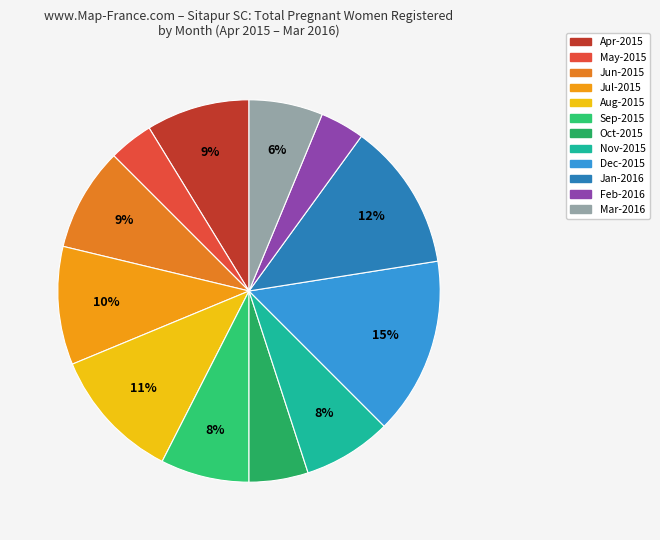

Which category has the biggest portion of the pie?

Dec-2015